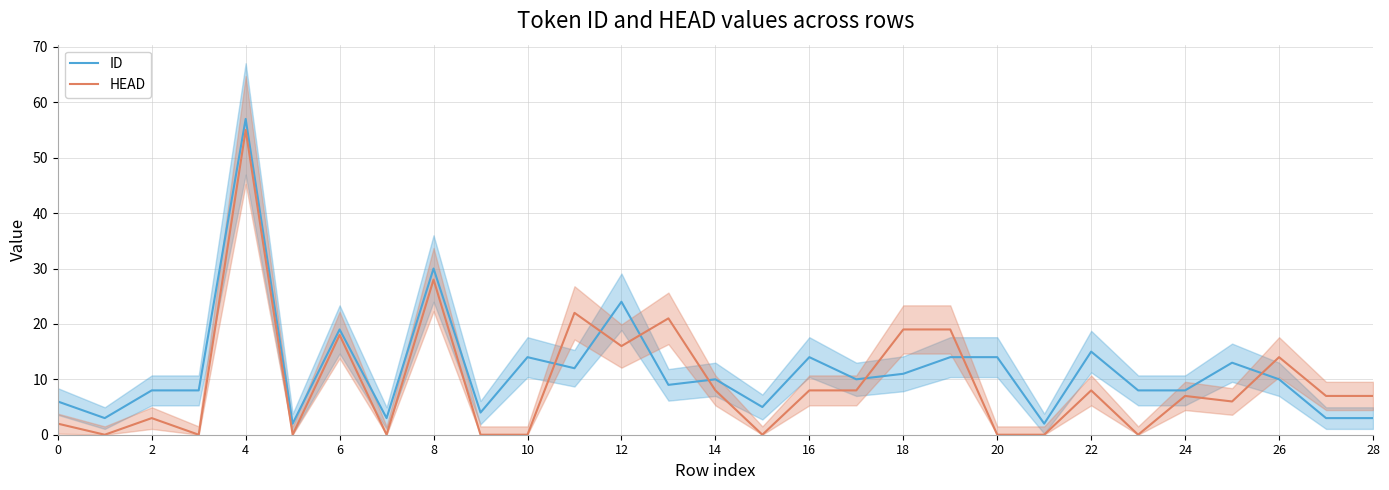

How many data points does each series have?

29